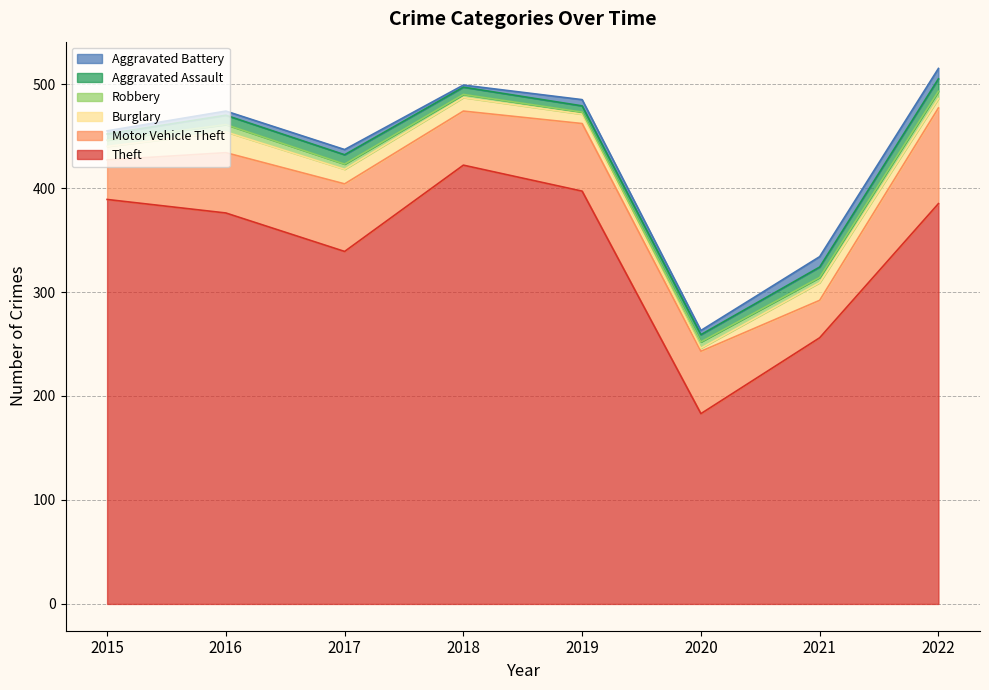

How many intersections are there between Aggravated Assault and Burglary?

3